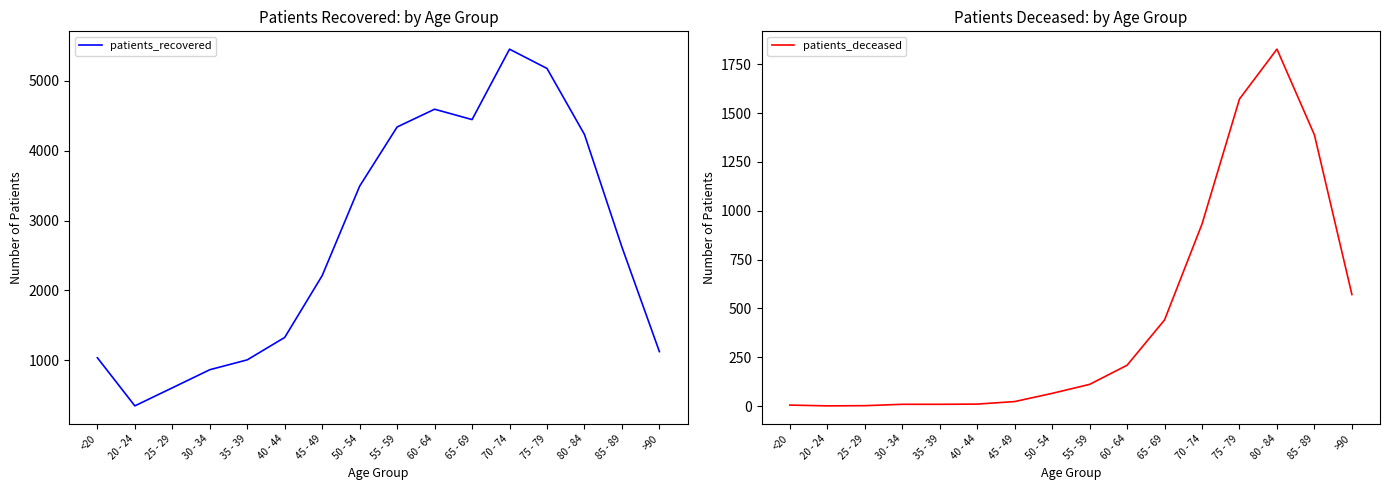

Which label corresponds to the largest value in the chart?

70 - 74